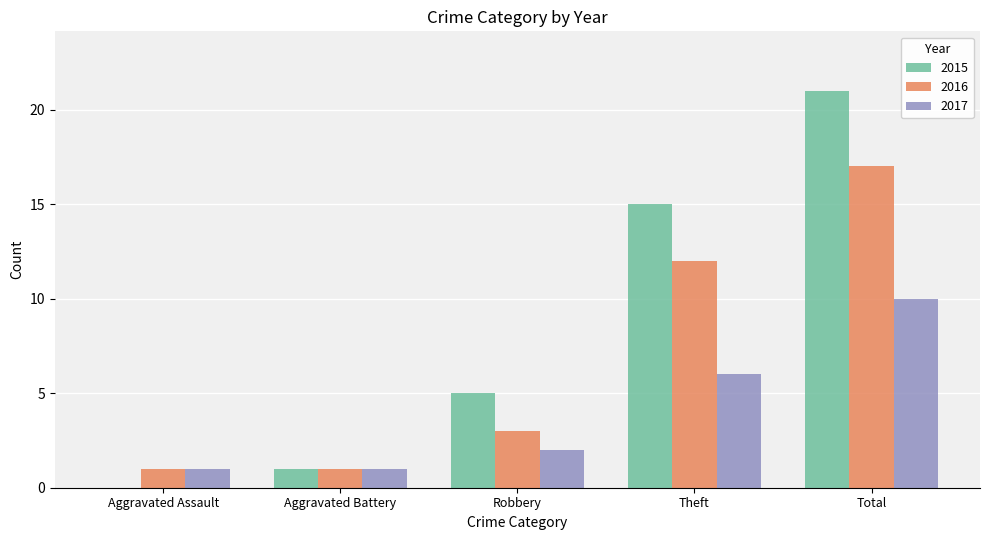

Is it true that 2017 equals 9 at Theft?

False